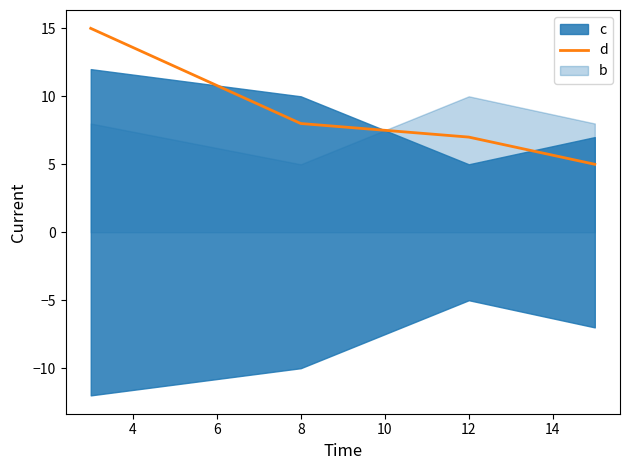

What is the average value?

9